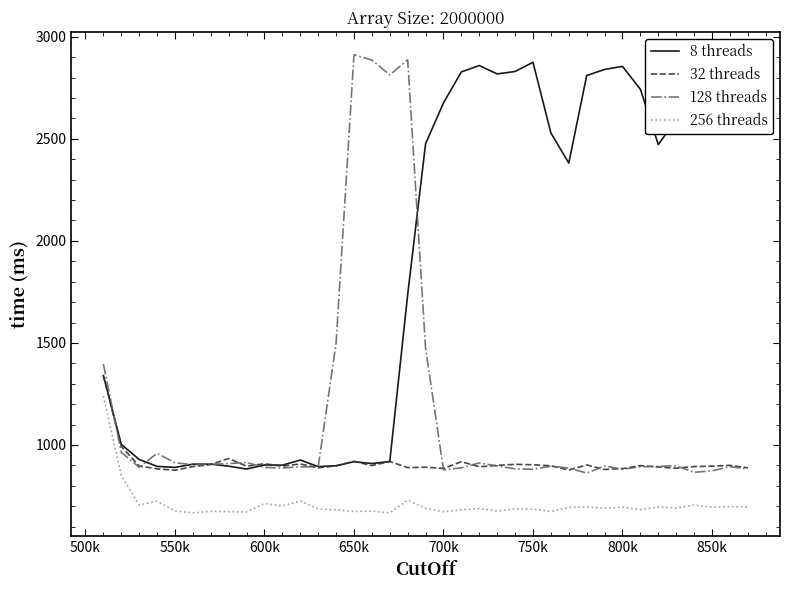

True or false: 256 threads and 32 threads intersect in this chart.

False